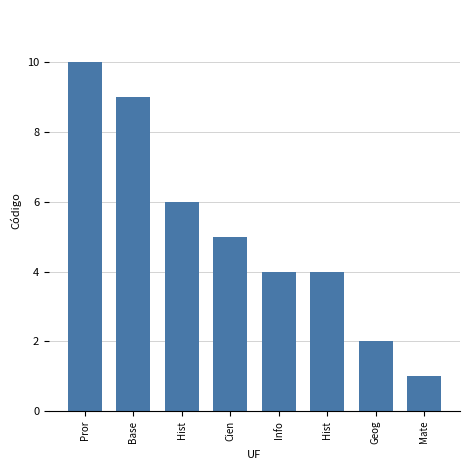

Which has a higher value, Mate or Hist?

Hist